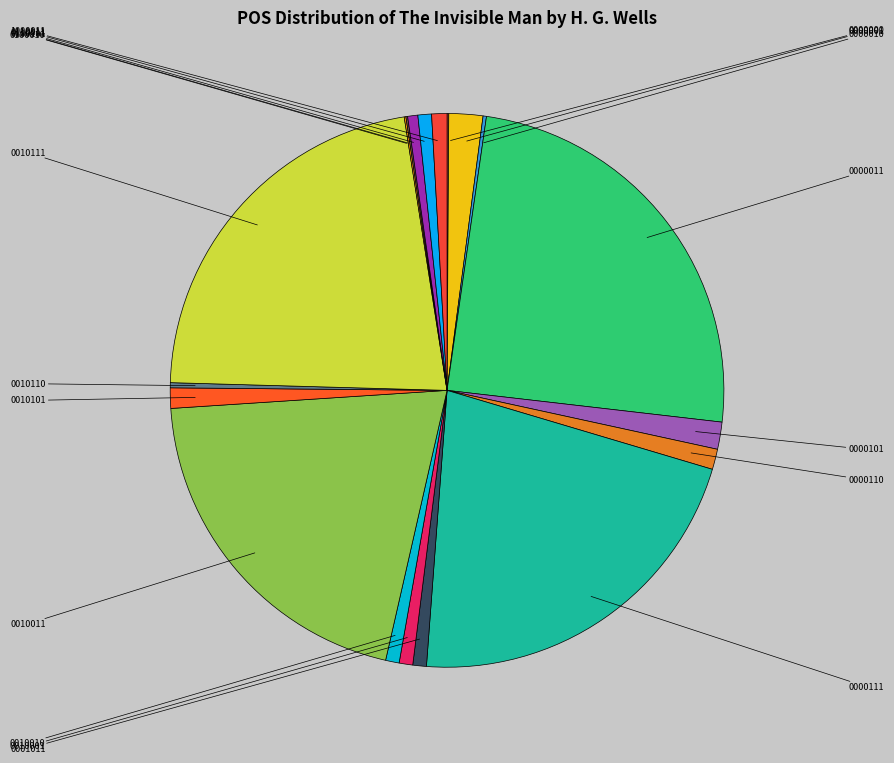

Is there a majority slice in this chart?

No